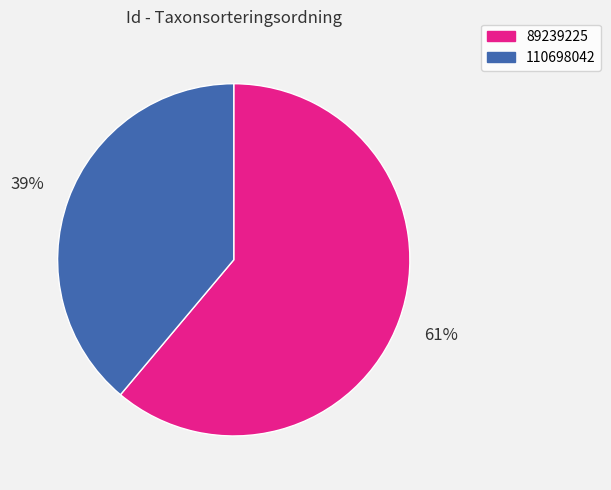

Which category has the smallest portion of the pie?

110698042